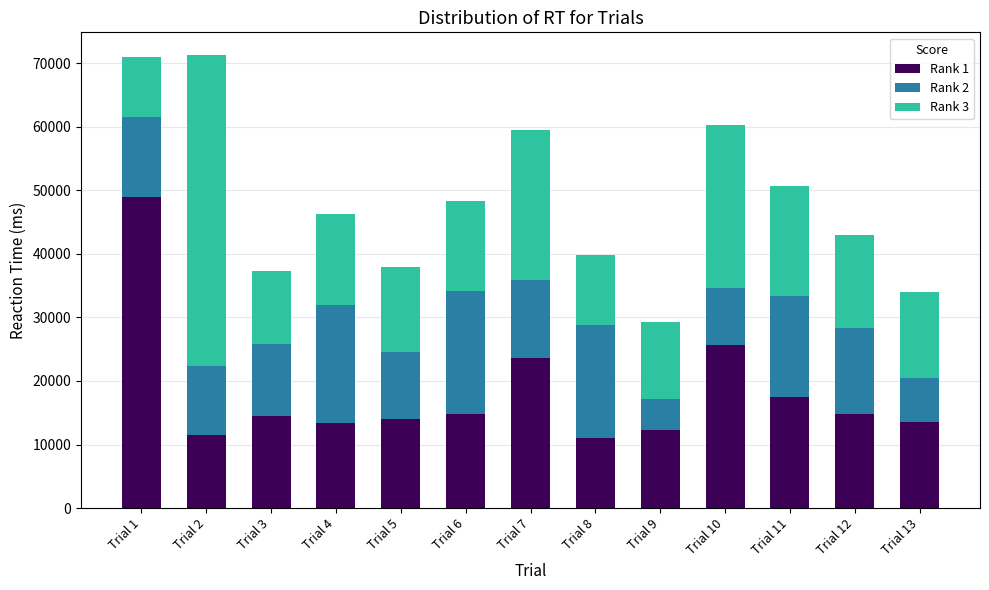

What is the difference between the Rank 1 values at Trial 2 and Trial 3?

2851